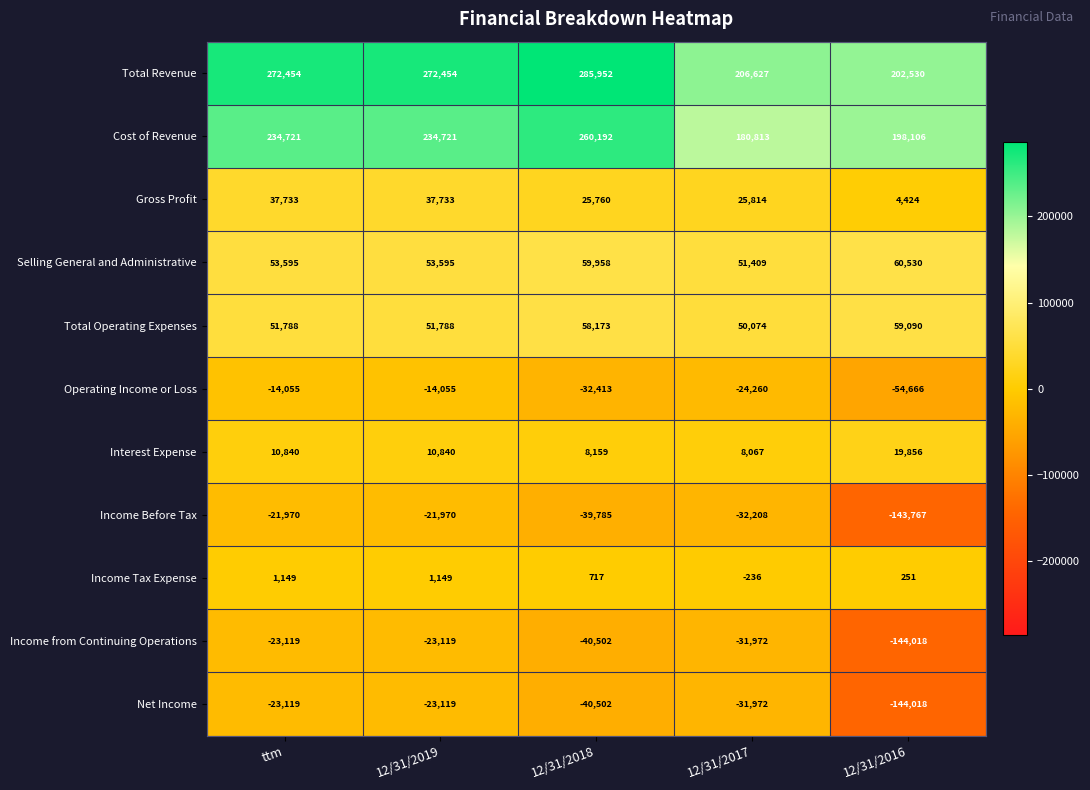

At which label does Gross Profit first exceed 25814?

ttm